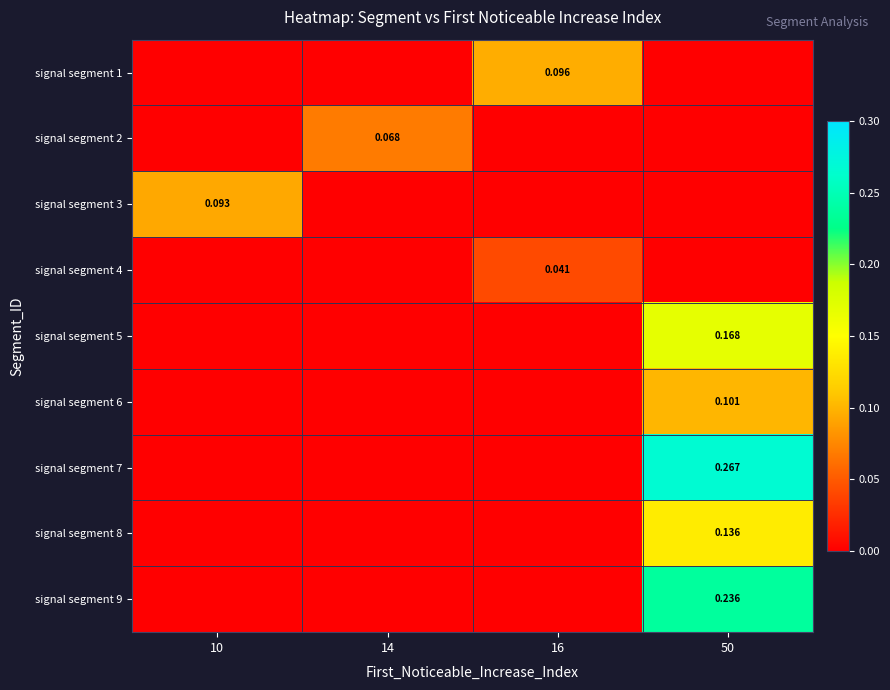

Reading left to right, what are all the values shown in this chart?

row_0: 10=0.0	14=0.0	16=0.1	50=0.0
row_1: 10=0.0	14=0.1	16=0.0	50=0.0
row_2: 10=0.1	14=0.0	16=0.0	50=0.0
row_3: 10=0.0	14=0.0	16=0.0	50=0.0
row_4: 10=0.0	14=0.0	16=0.0	50=0.2
row_5: 10=0.0	14=0.0	16=0.0	50=0.1
row_6: 10=0.0	14=0.0	16=0.0	50=0.3
row_7: 10=0.0	14=0.0	16=0.0	50=0.1
row_8: 10=0.0	14=0.0	16=0.0	50=0.2